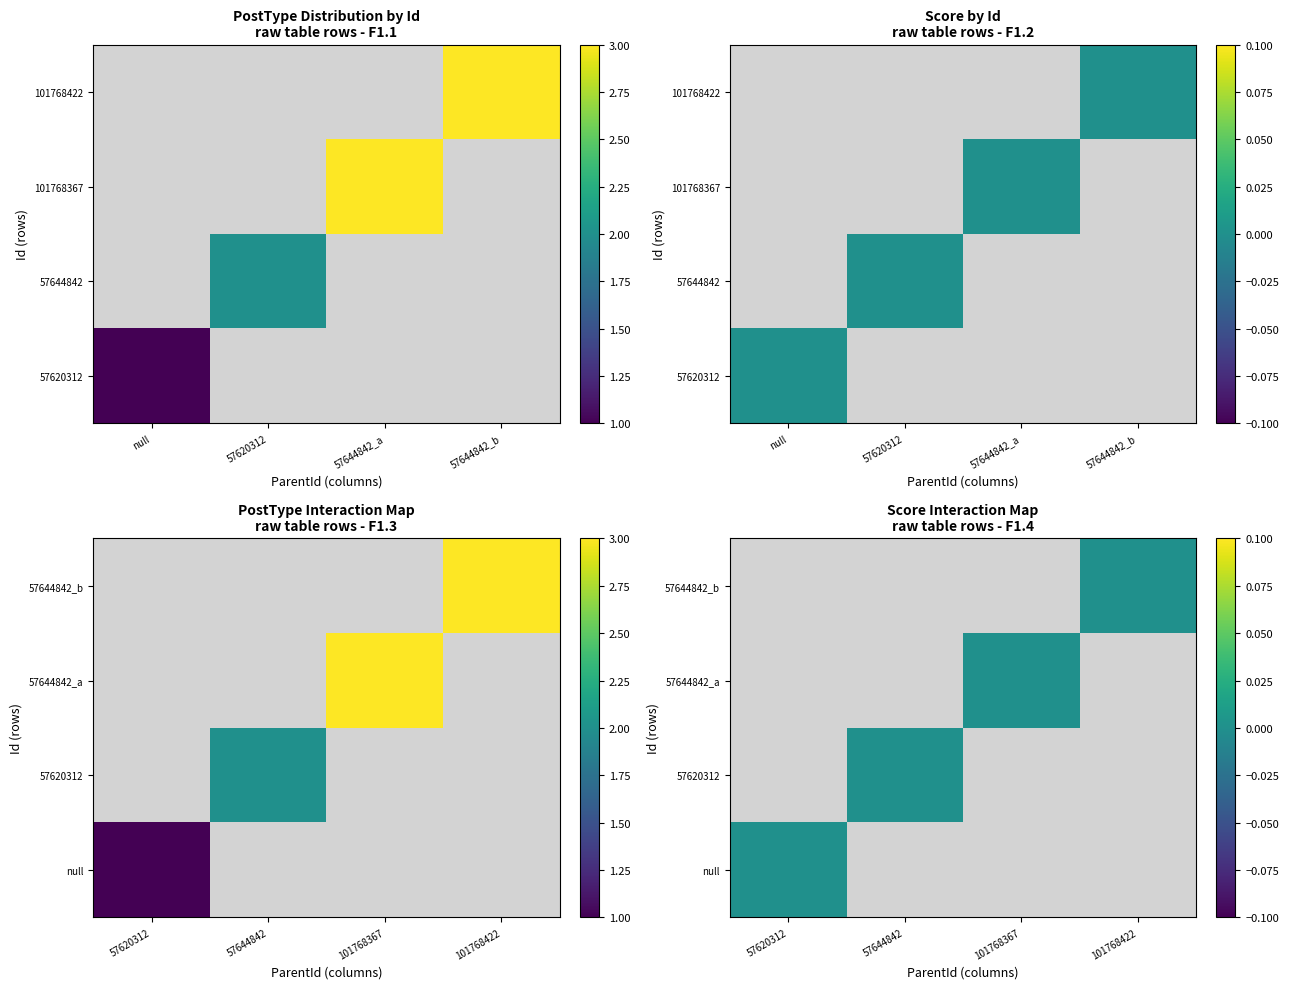

Which series has the largest total across all categories?

57620312